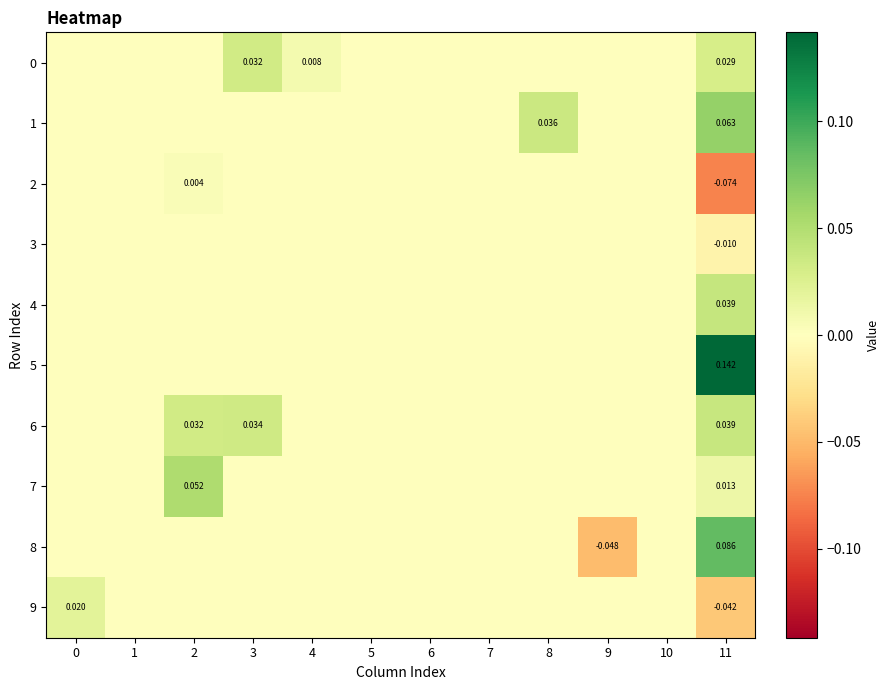

What is the greatest value displayed?

0.1